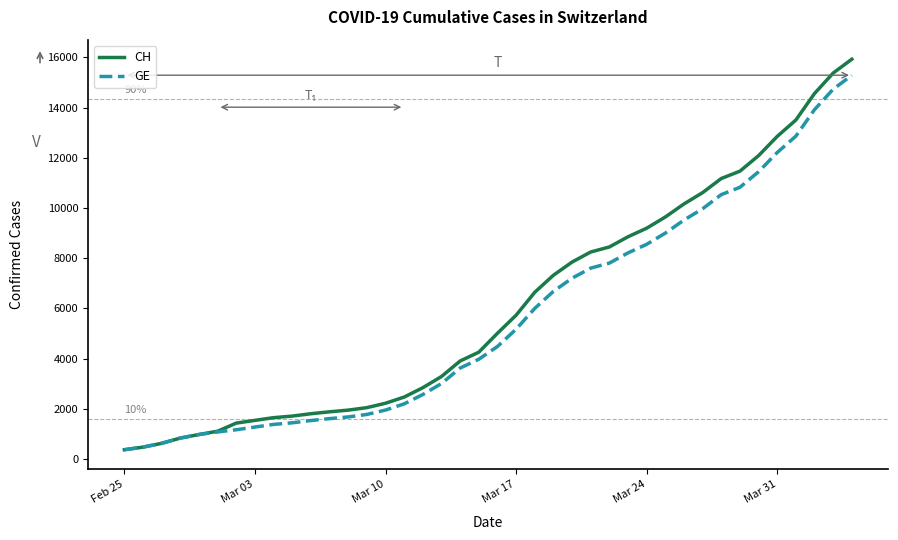

At how many categories does at least one series exceed 11606?

6